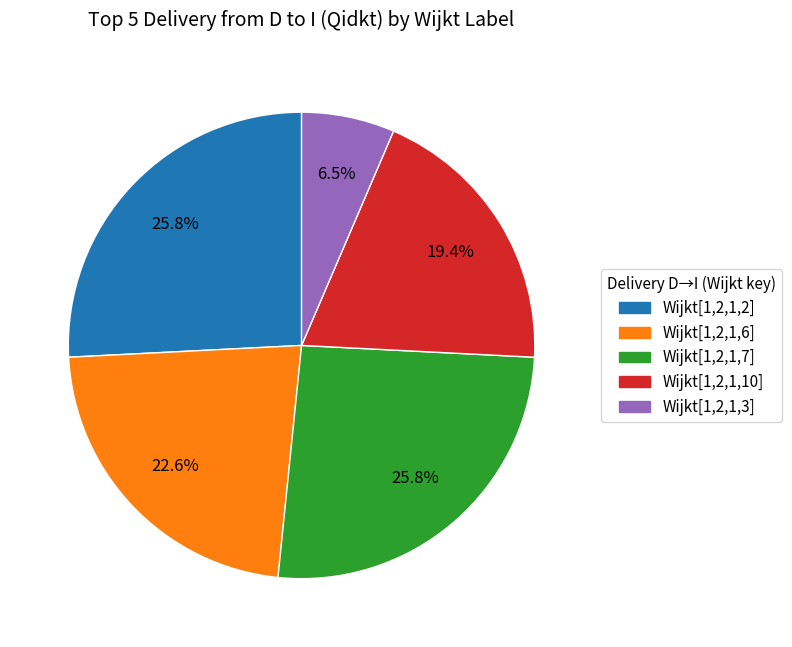

Do Wijkt[1,2,1,10] and Wijkt[1,2,1,2] together represent more than half of the pie?

No